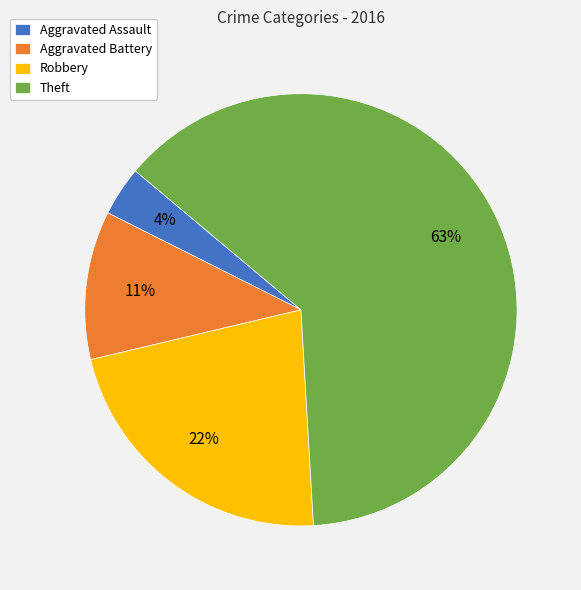

Between Theft and Aggravated Battery, which is larger?

Theft